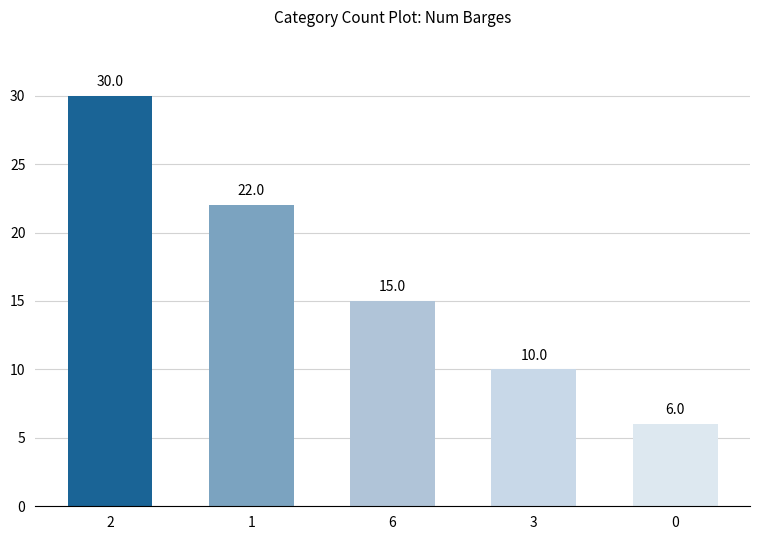

What is the approximate value at 6?

15